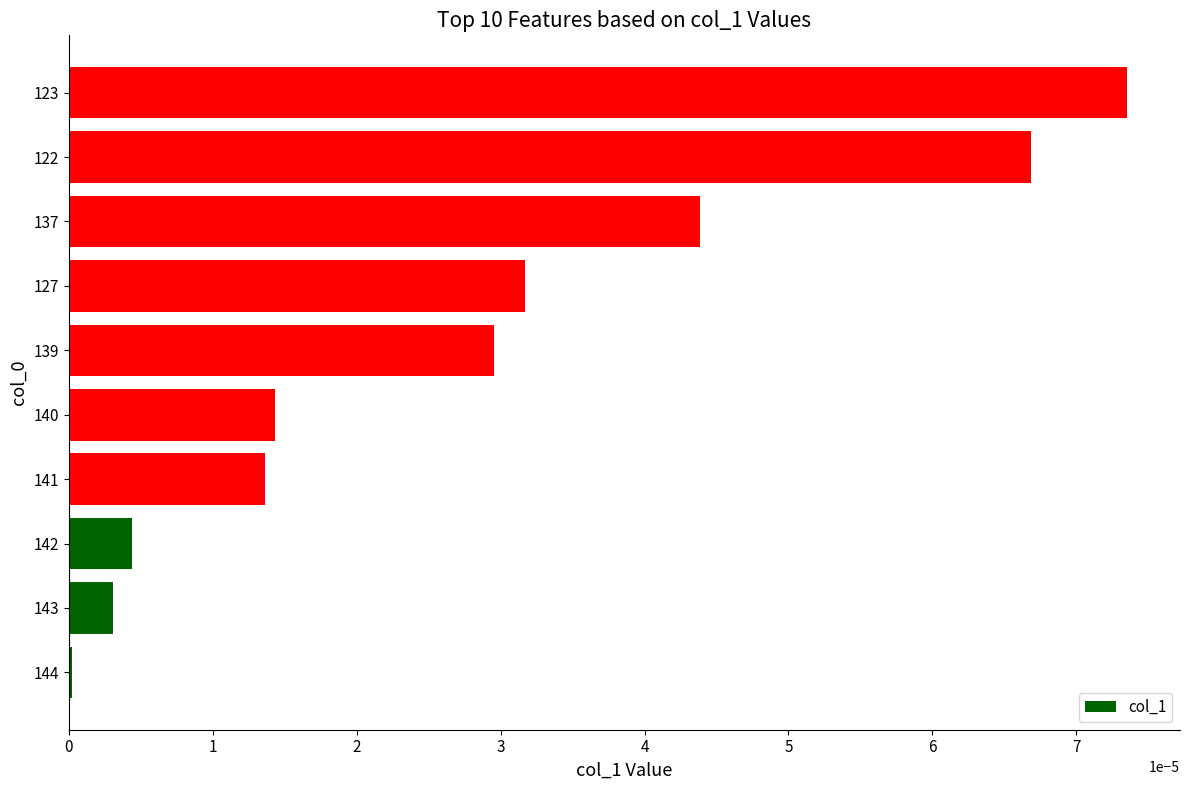

How many data points does each series have?

10